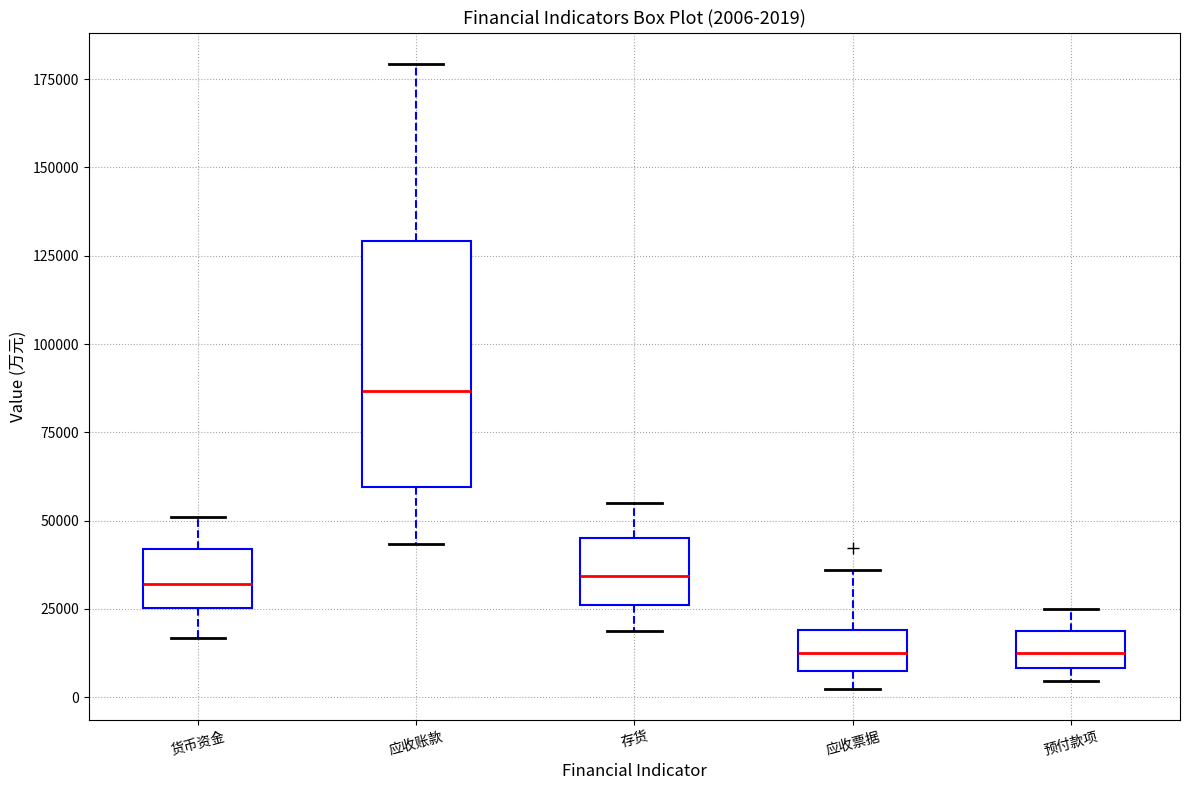

Which box is the tallest, from its lower edge to its upper edge?

应收账款